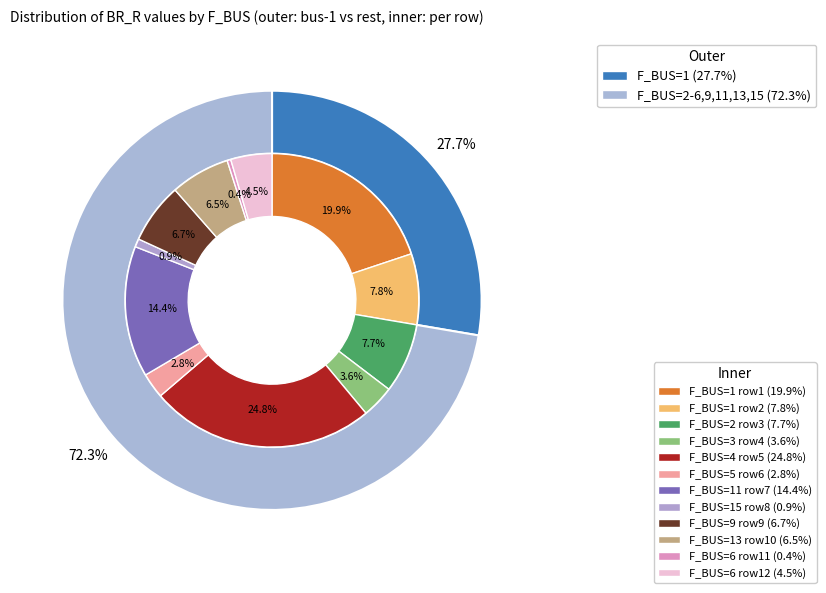

To the nearest percent, what percentage of the pie is 5?

3%